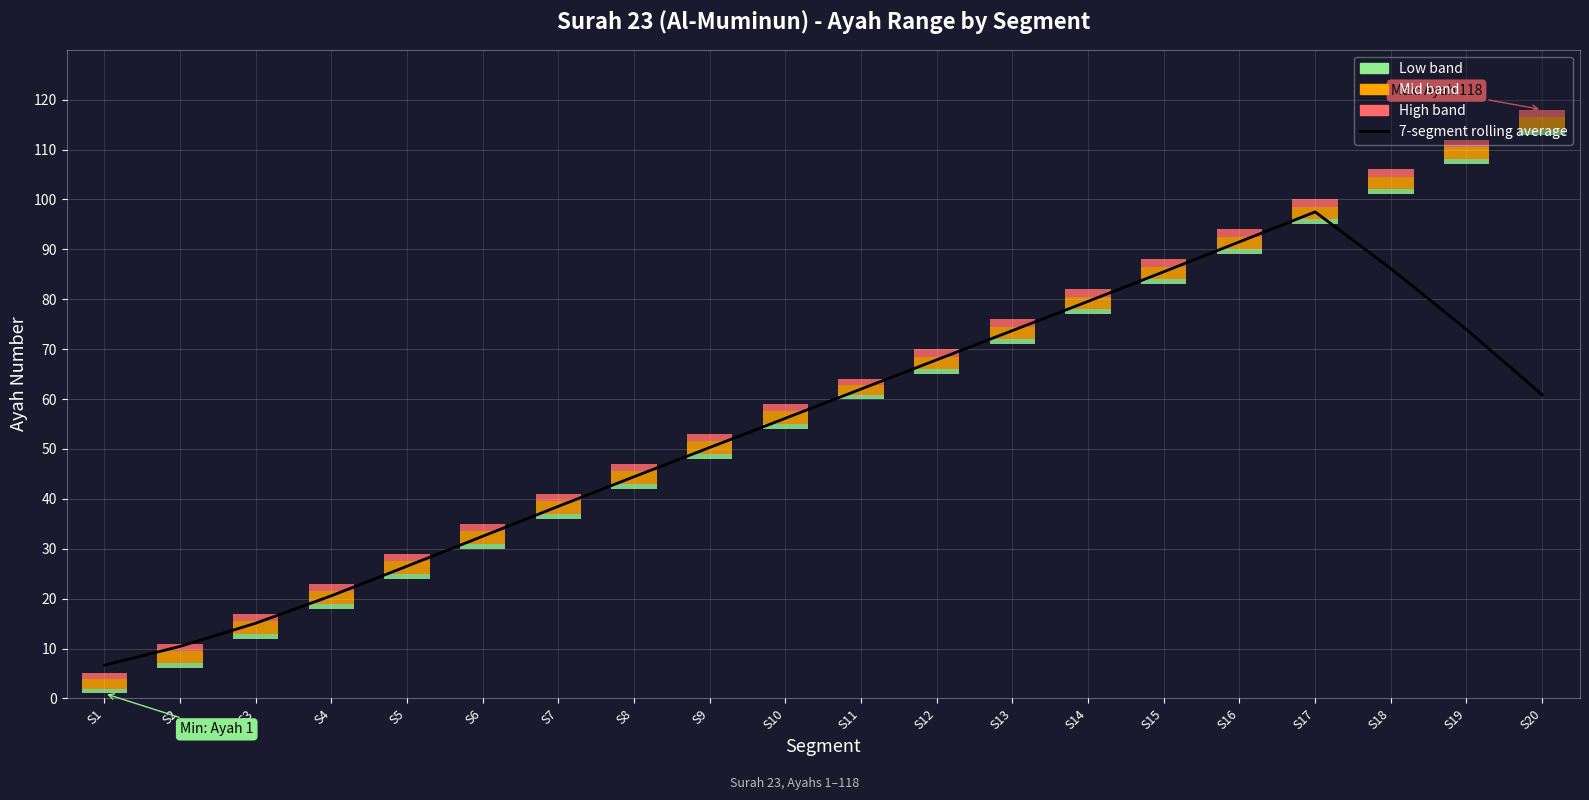

What is the difference between the values at S3 and S11?

46.9